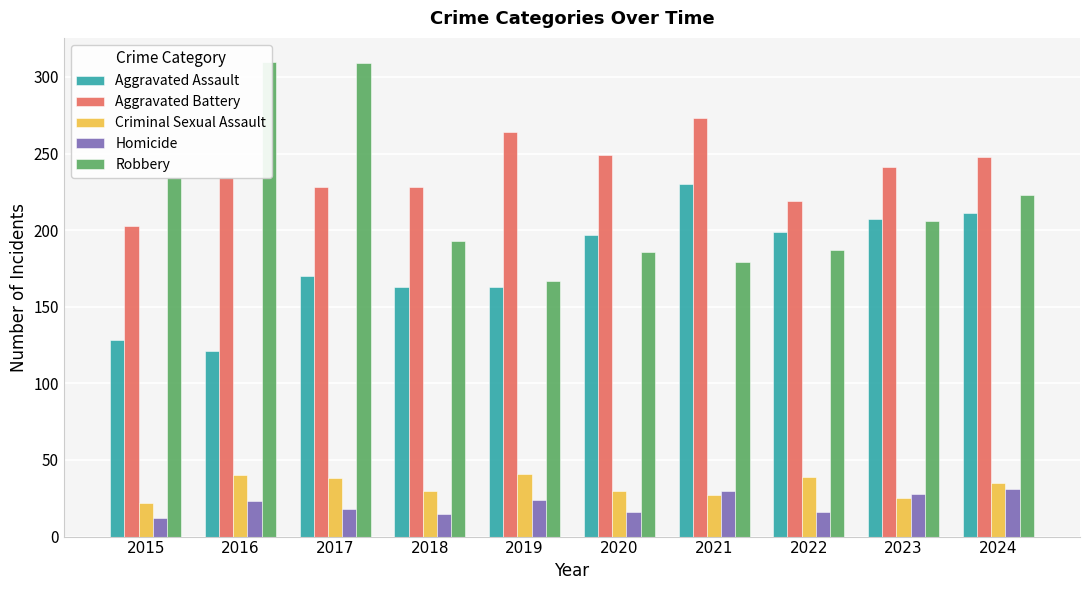

Rank the series by their maximum value, from highest to lowest.

Robbery, Aggravated Battery, Aggravated Assault, Criminal Sexual Assault, Homicide